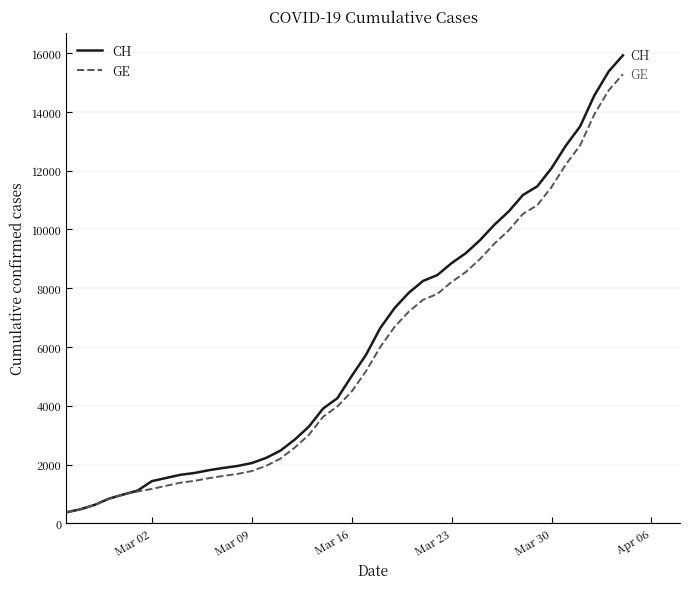

What is the highest value of the CH series?

15926